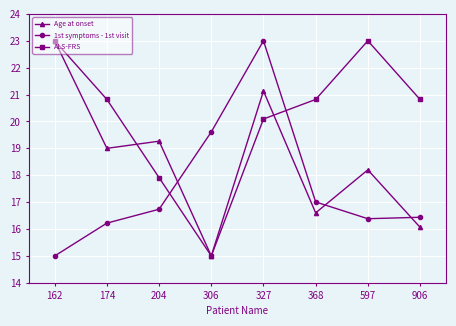

How many lines are shown in the chart?

3